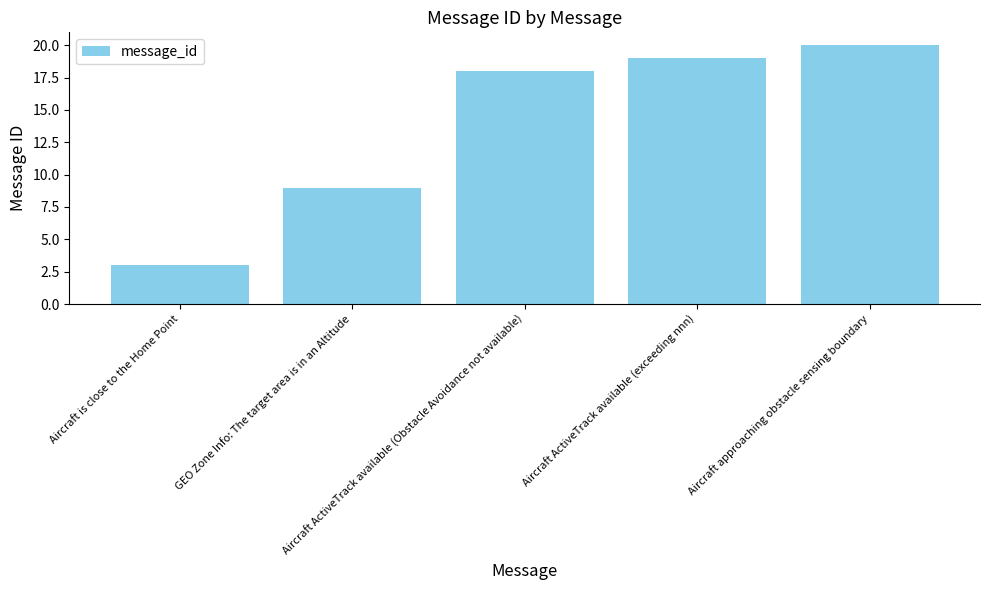

What is the greatest value displayed?

20